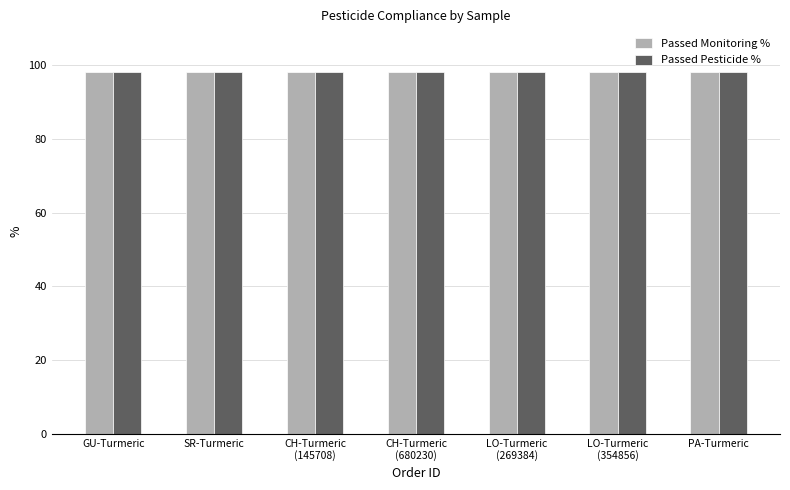

What is the greatest value displayed?

98.2